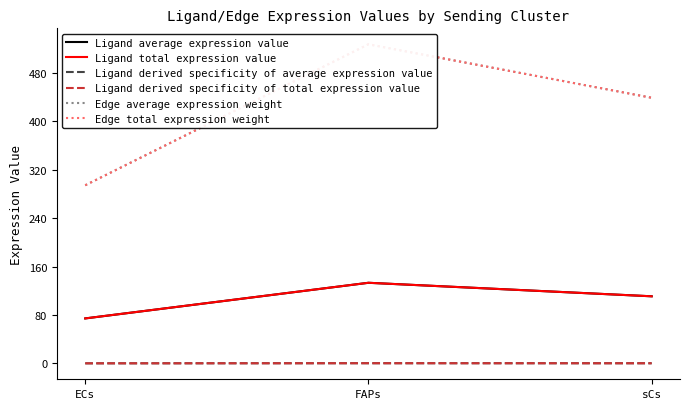

Reading left to right, transcribe all the data shown in this chart.

Ligand average expression value: ECs=74.4	FAPs=133.2	sCs=110.9
Ligand total expression value: ECs=74.4	FAPs=133.2	sCs=110.9
Ligand derived specificity of average expression value: ECs=0.2	FAPs=0.4	sCs=0.3
Ligand derived specificity of total expression value: ECs=0.2	FAPs=0.4	sCs=0.3
Edge average expression weight: ECs=294.2	FAPs=527.0	sCs=438.7
Edge total expression weight: ECs=294.2	FAPs=527.0	sCs=438.7